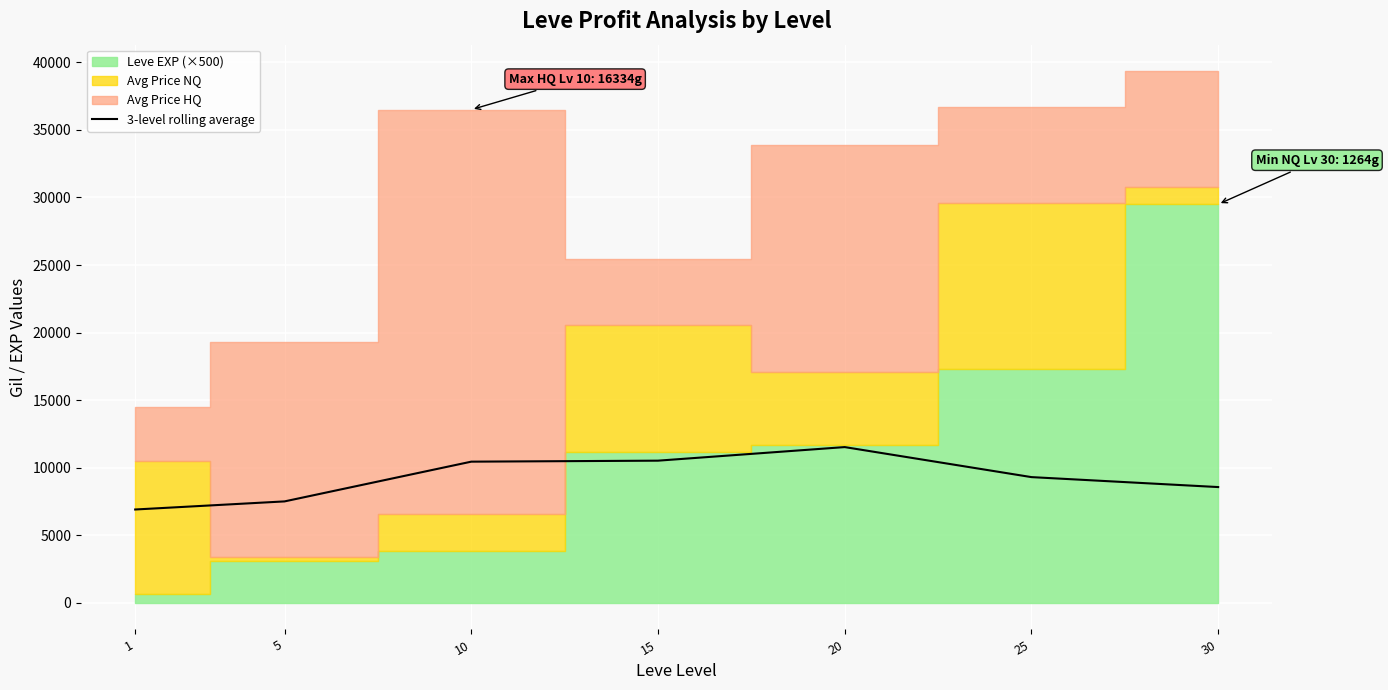

The chart shows a value of 12235.8 at 25. True or false?

False